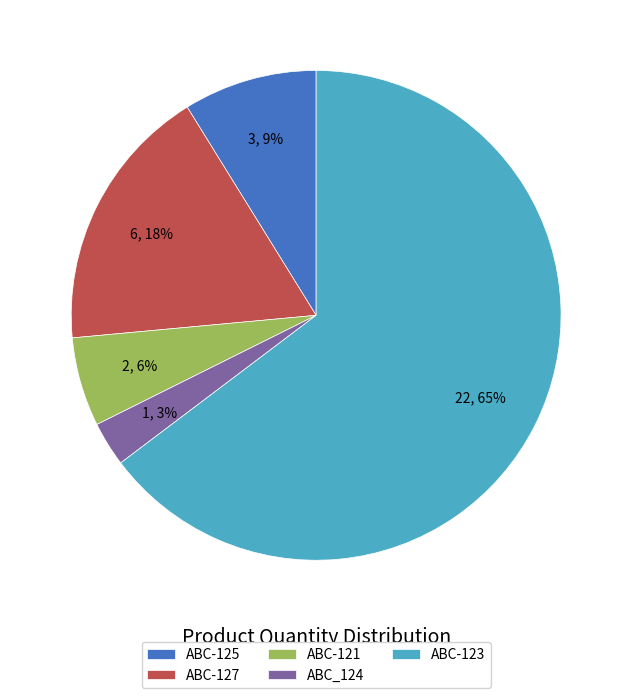

Rank the categories by value from lowest to highest.

ABC_124, ABC-121, ABC-125, ABC-127, ABC-123